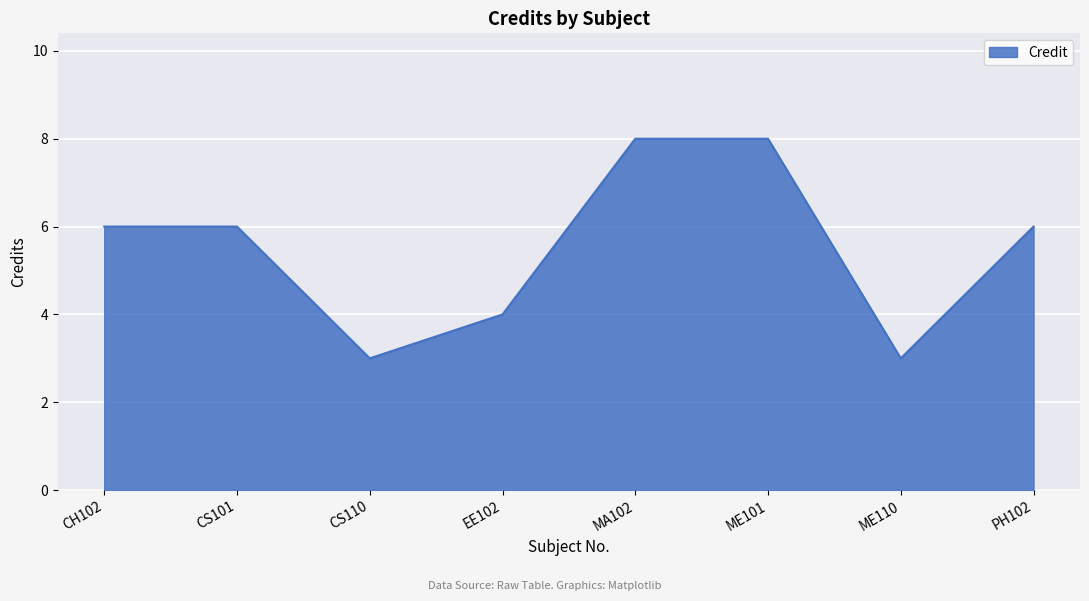

The value at ME101 is 11. True or false?

False